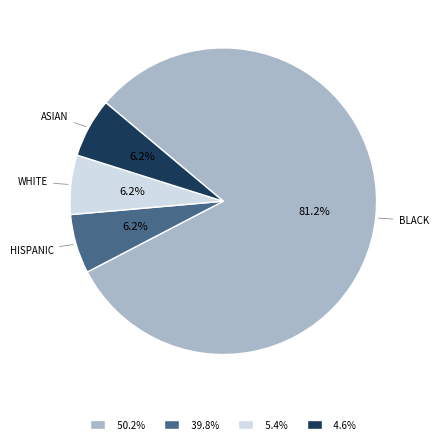

Which slice is the largest?

BLACK